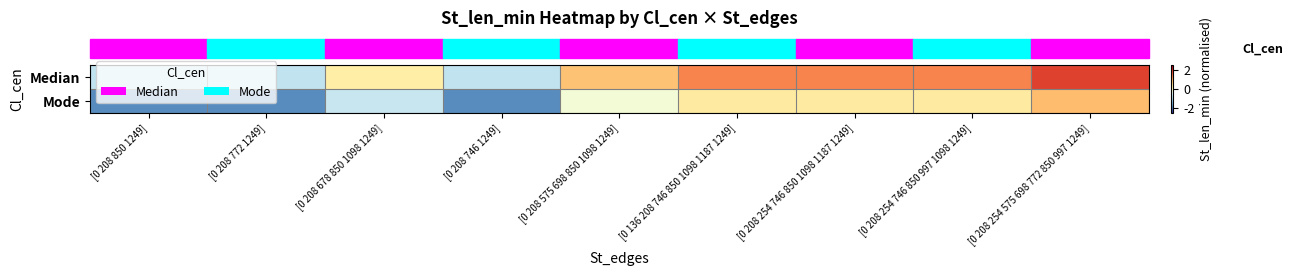

List the series in order of their peak value, lowest first.

Mode, Median